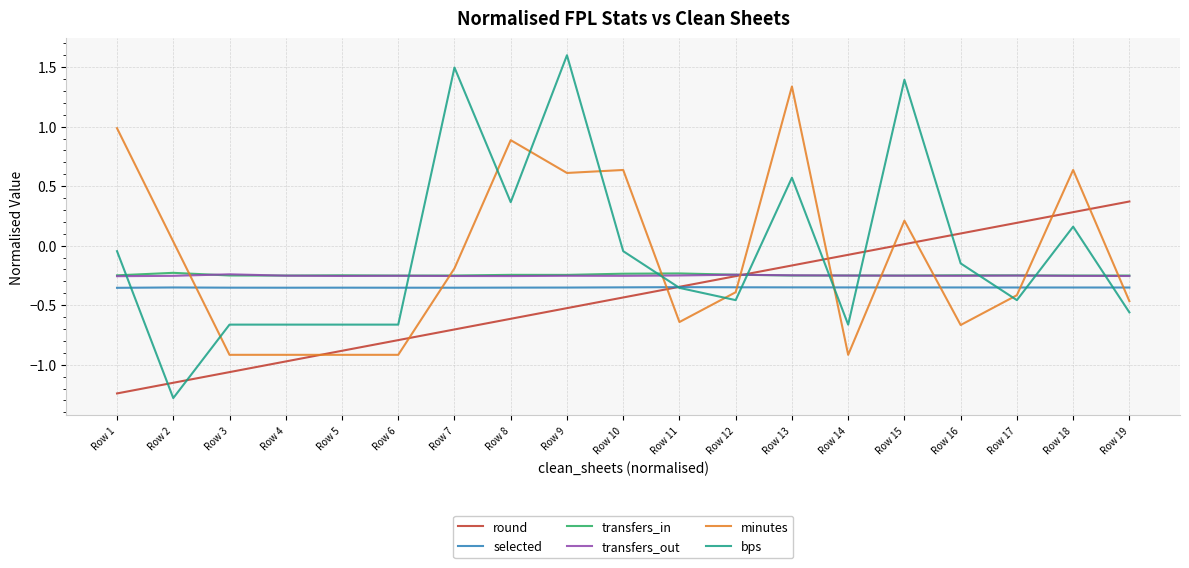

How many intersections are there between round and transfers_out?

1